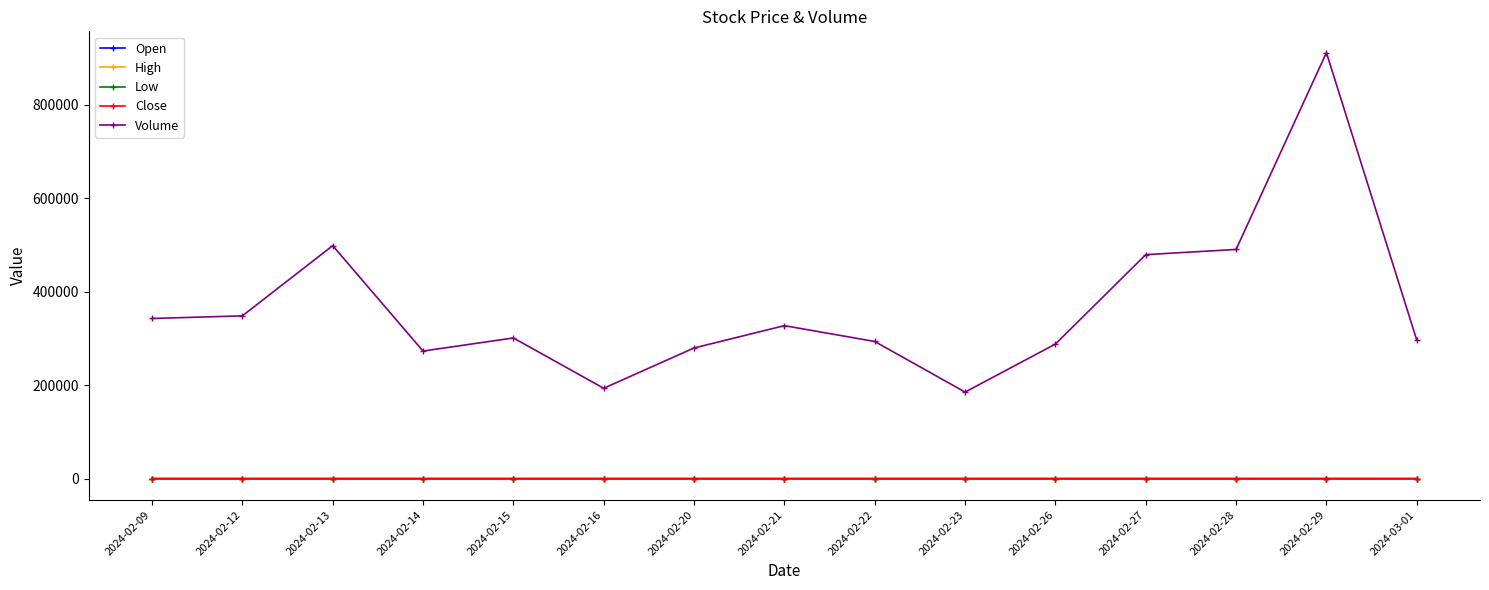

Is this an area chart (filled region under the line)?

No